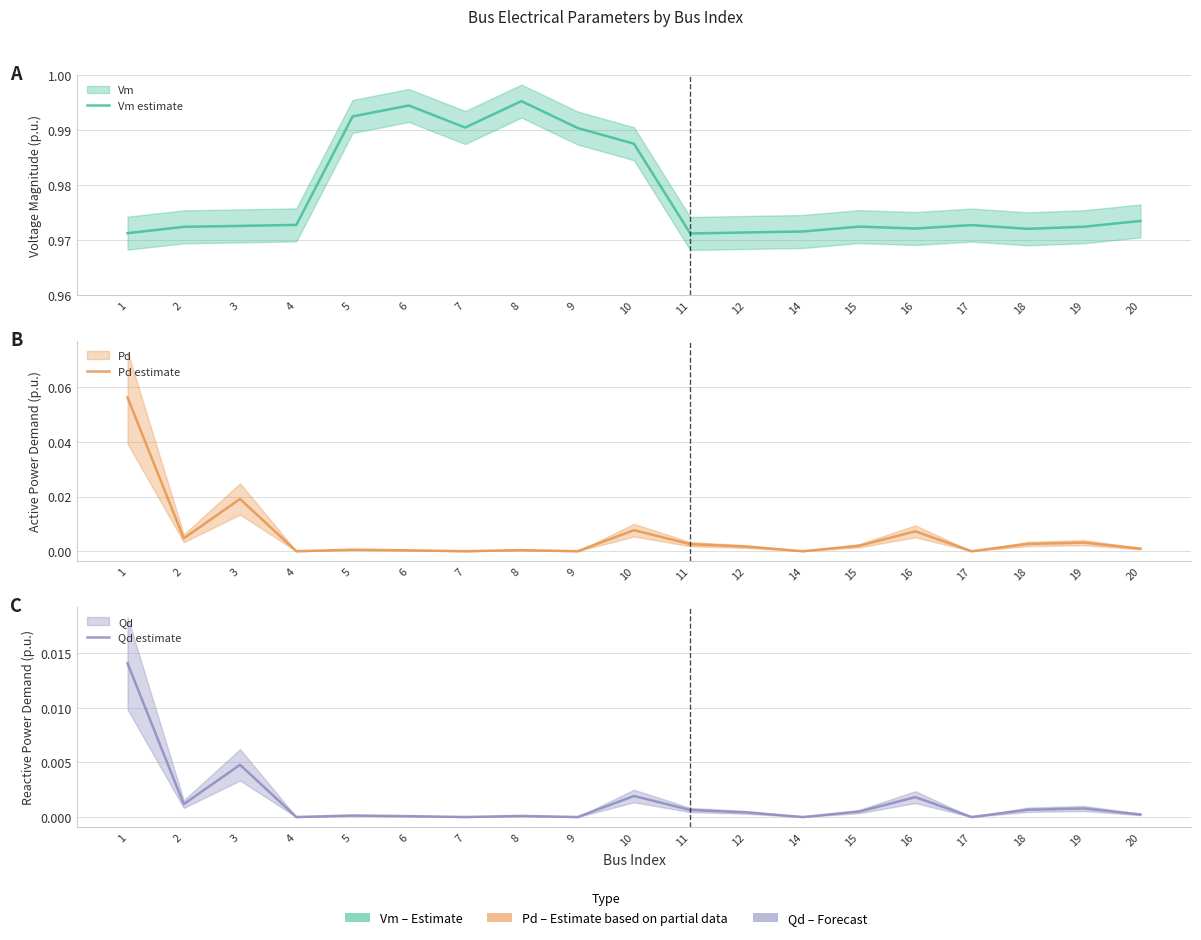

Is the value of Pd estimate at 14 greater than the value of Qd estimate at 7?

No